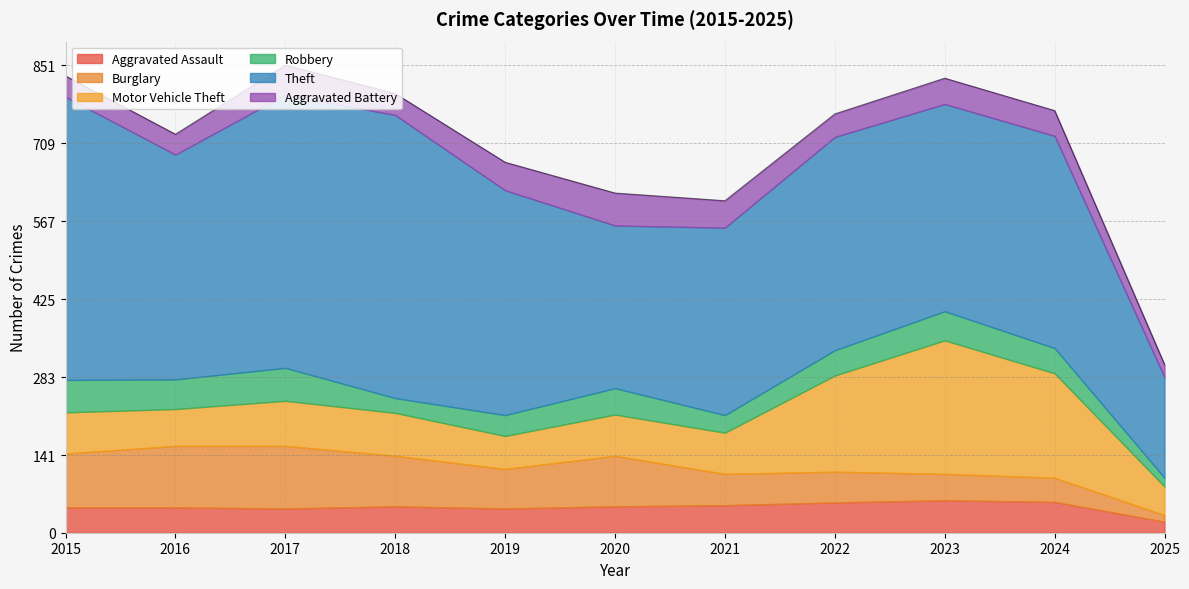

Where is the first local maximum for Robbery?

2017